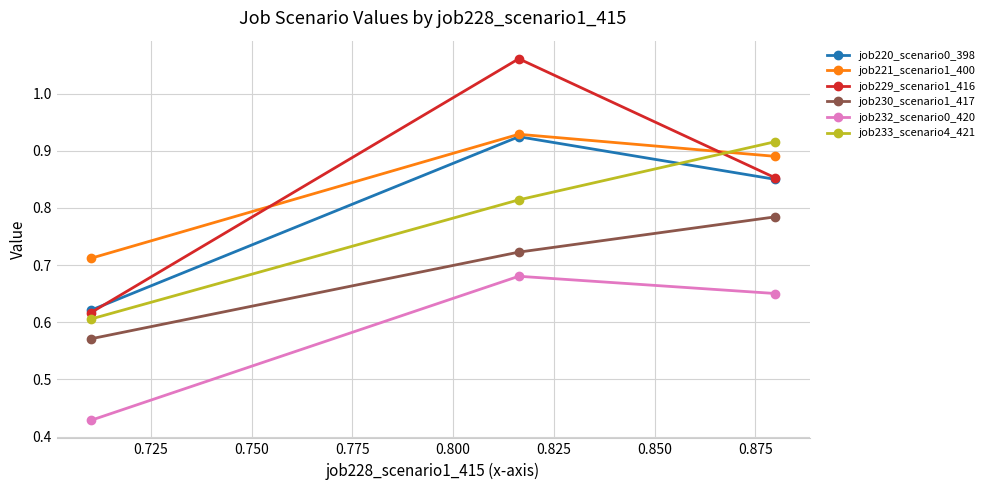

Which series has the widest spread of values?

job229_scenario1_416